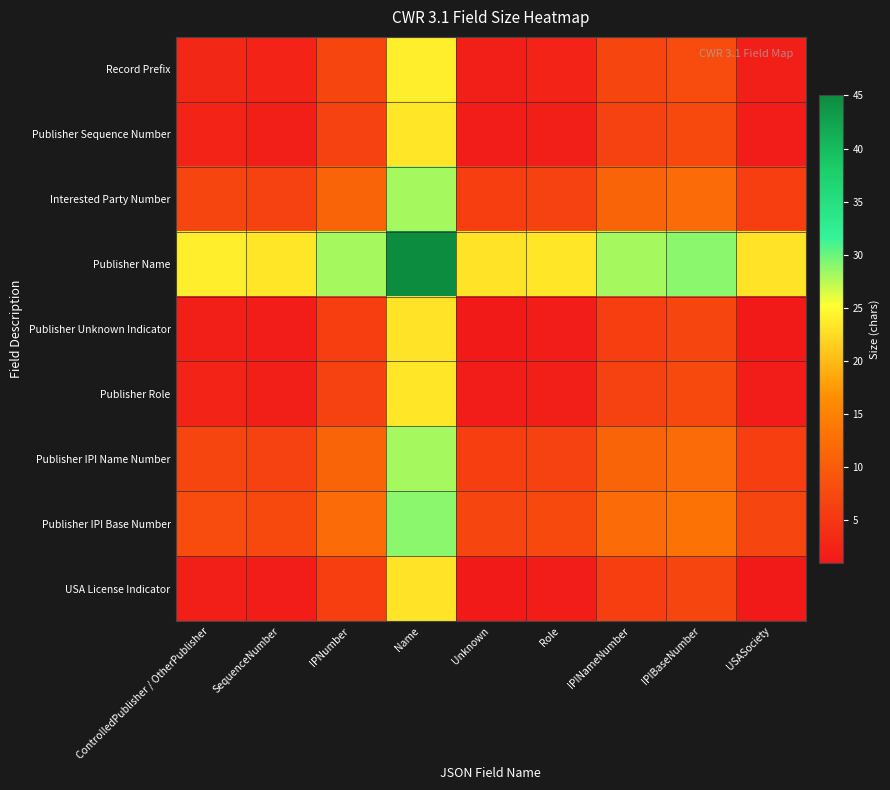

How many distinct data groups are displayed?

9